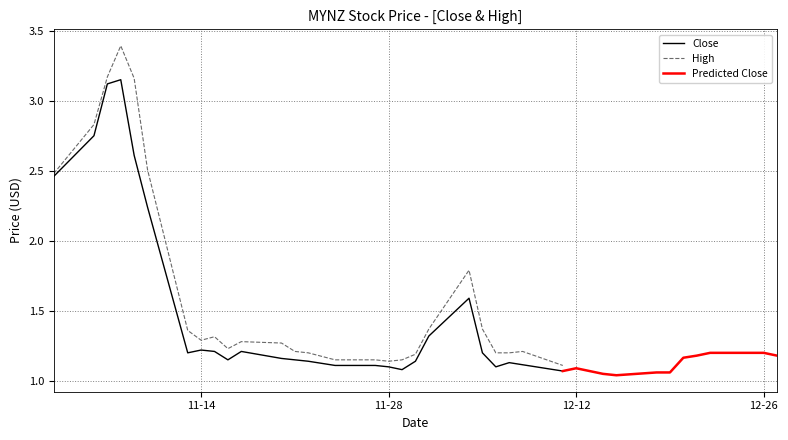

What is the sum of the High values at 7 and 29?

2.4